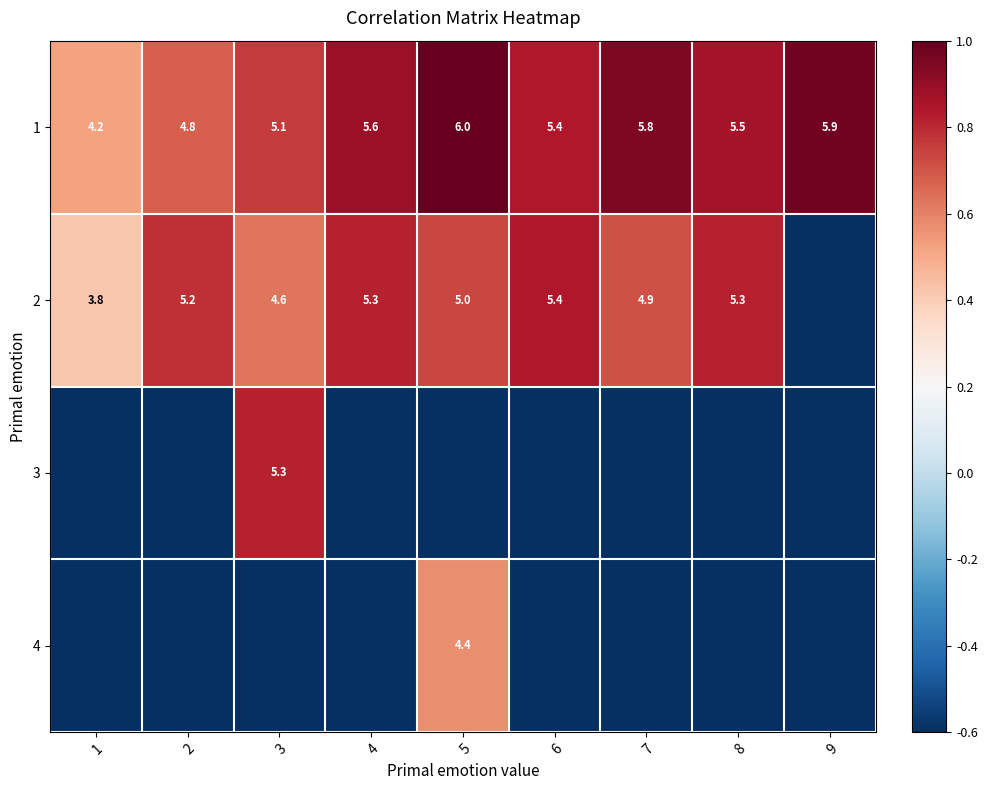

Is the value of 1 at 1 greater than the value of 2 at 4?

No